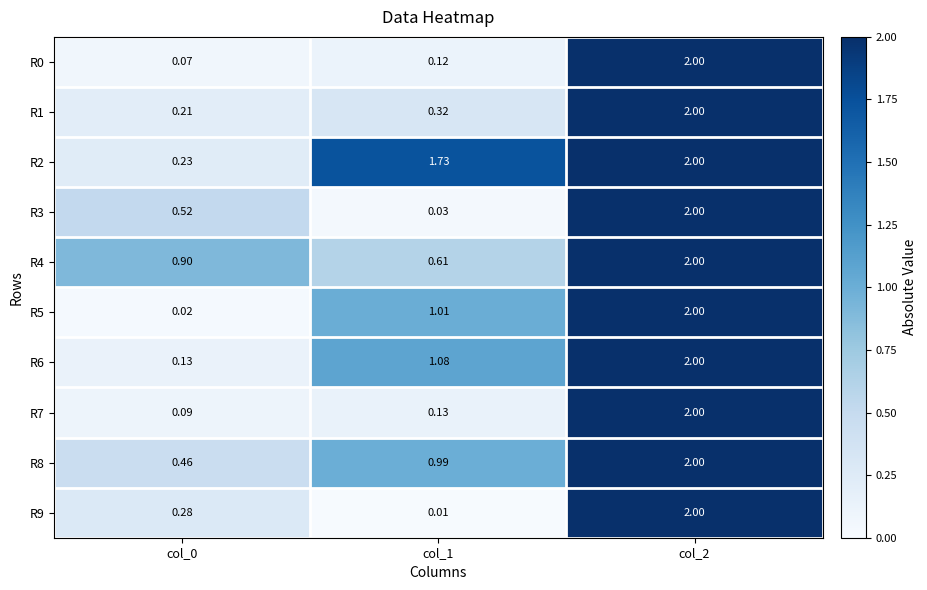

Is the value of R3 at col_2 greater than the value of R9 at col_1?

Yes